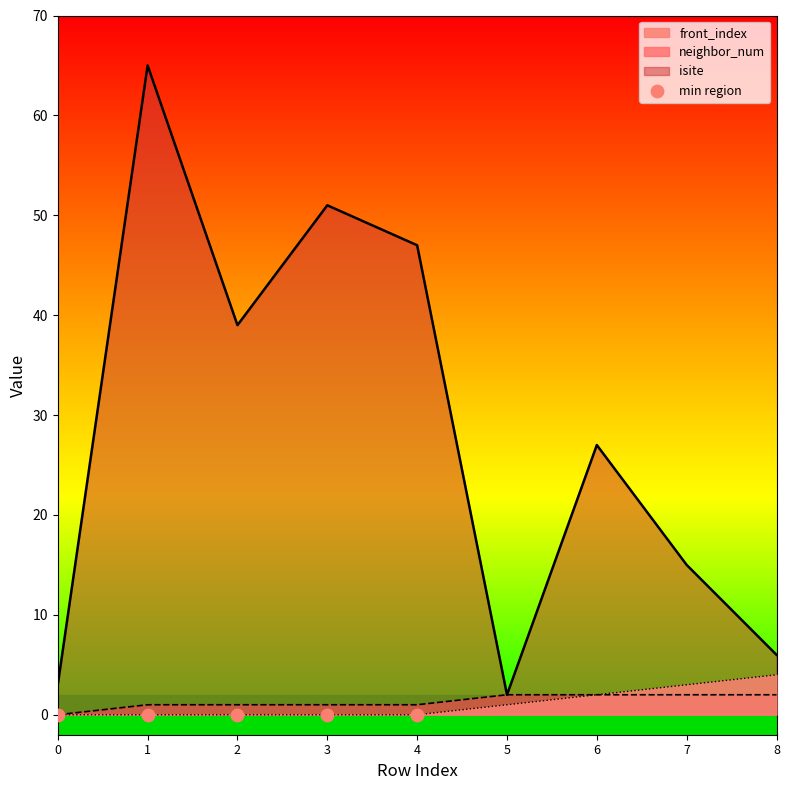

Which series has the largest Y range (max minus min)?

isite